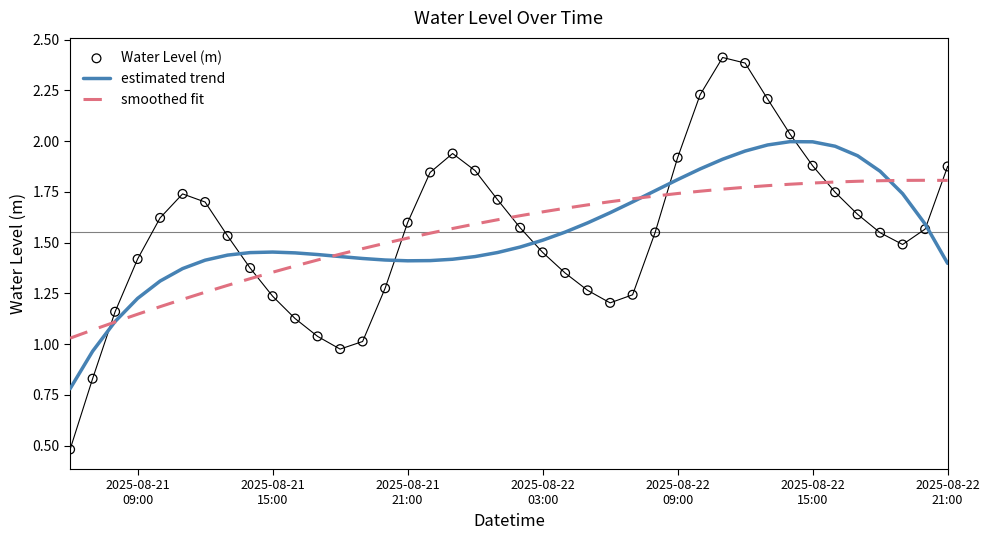

Which series has the largest total across all categories?

Water Level (m)